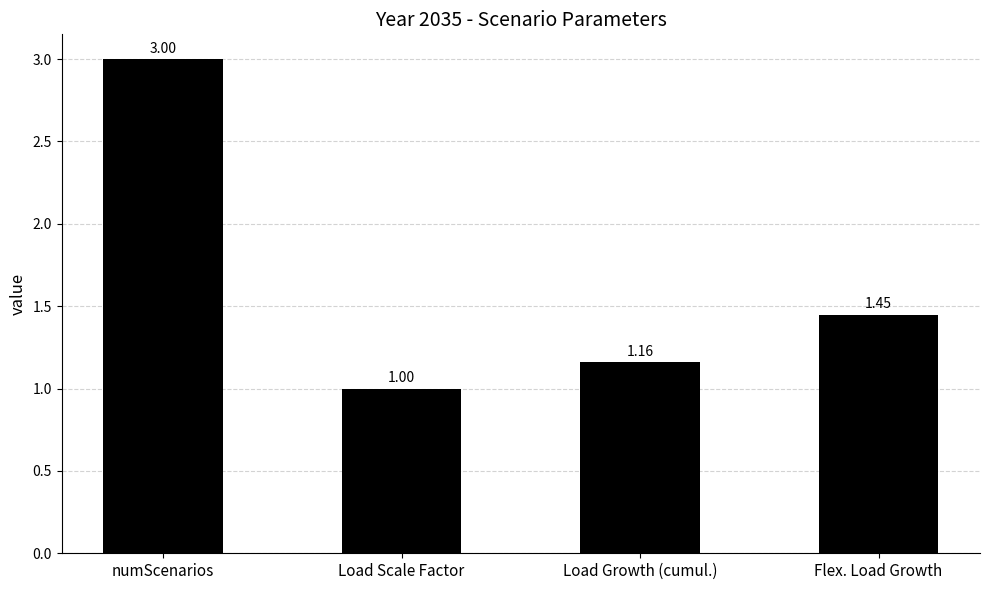

What is the sum of all values?

6.6